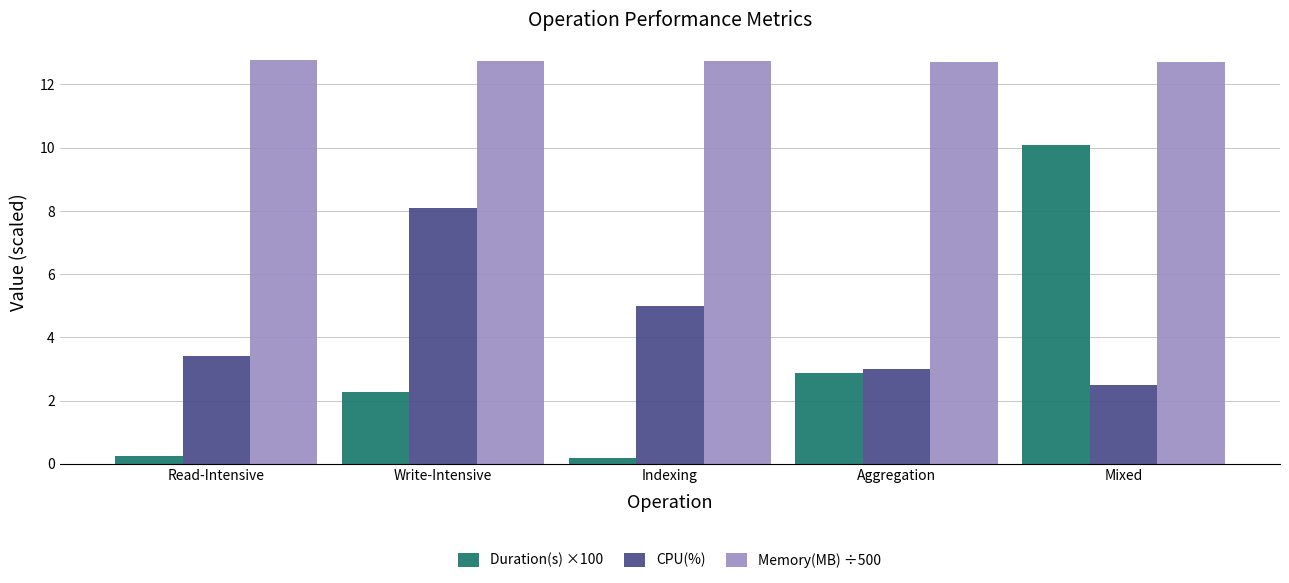

What is the difference between the second highest and minimum values in the Duration(s) ×100 series?

2.7